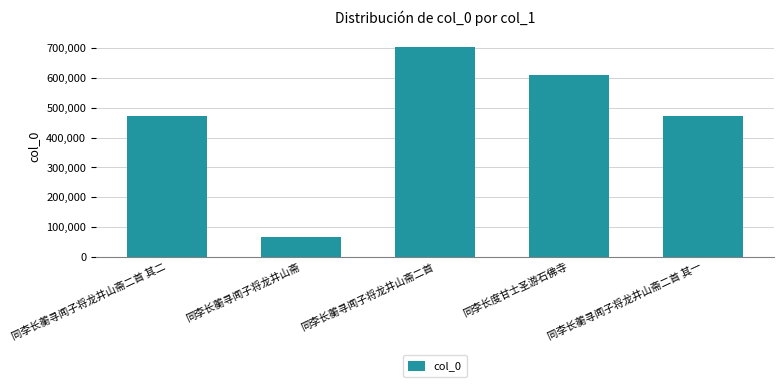

Where is the data nearest to the value 385231?

同李长蘅寻闻子将龙井山斋二首 其一